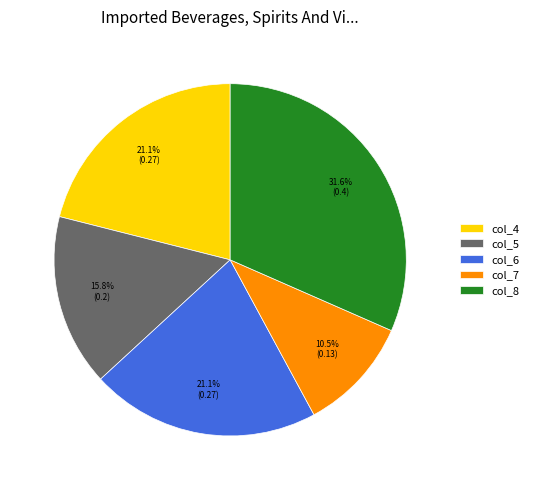

Does col_6 account for over 50% of the chart?

No